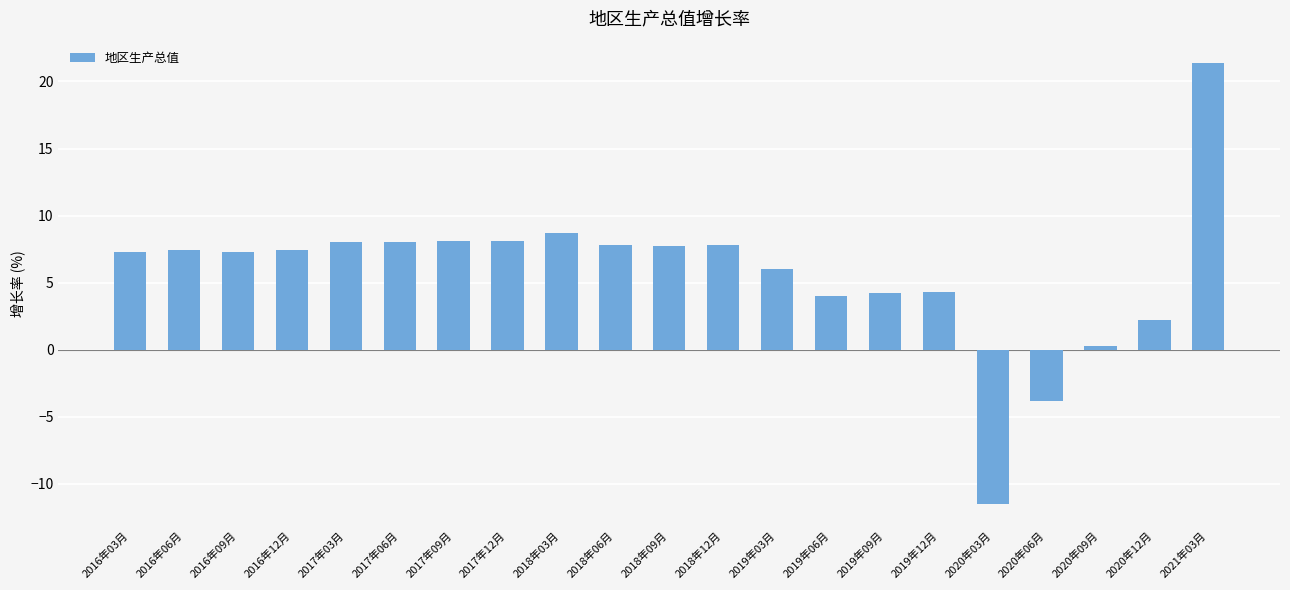

What is the value of the 6th bar from the left?

8.0